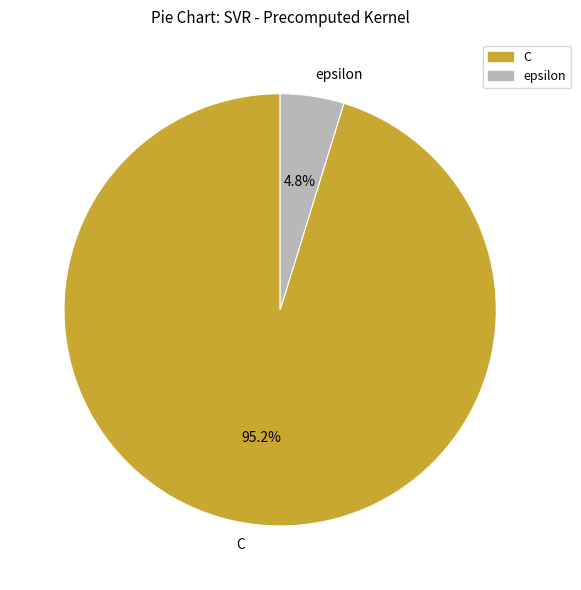

Does C represent more than half of the total?

Yes